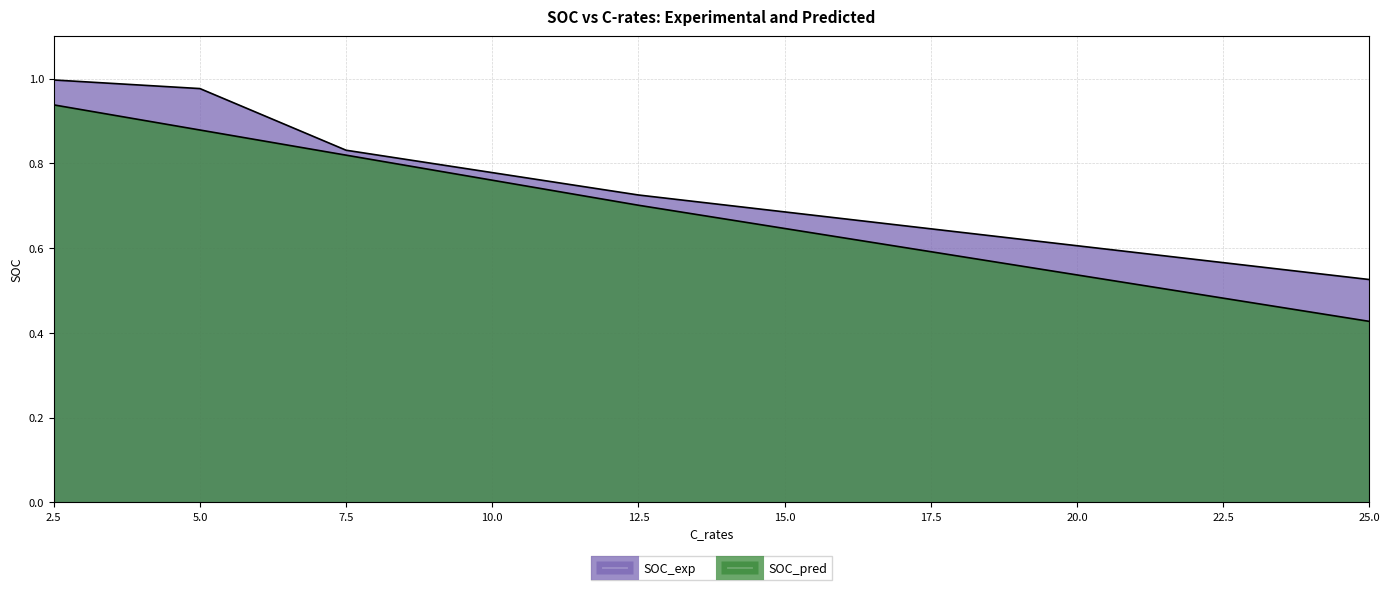

At which label does SOC_exp reach its peak?

2.5